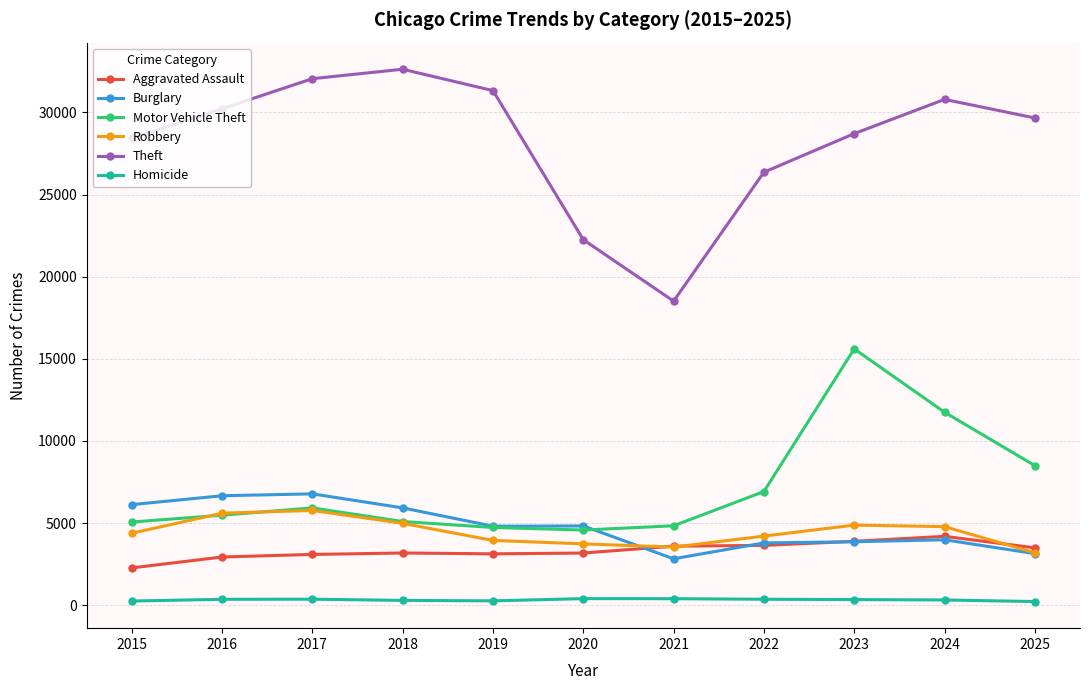

True or false: Aggravated Assault and Theft intersect in this chart.

False